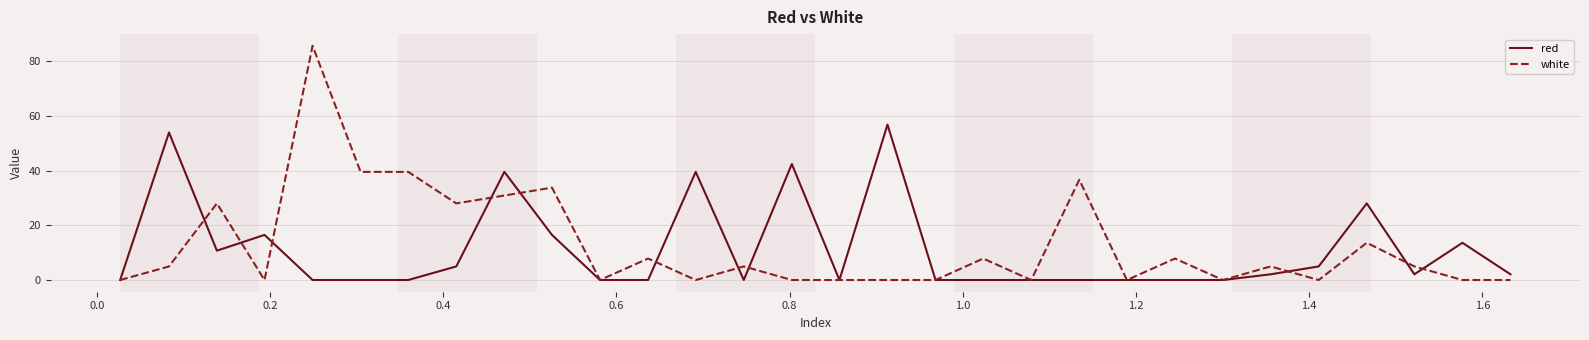

Which series has the largest range (max minus min)?

white